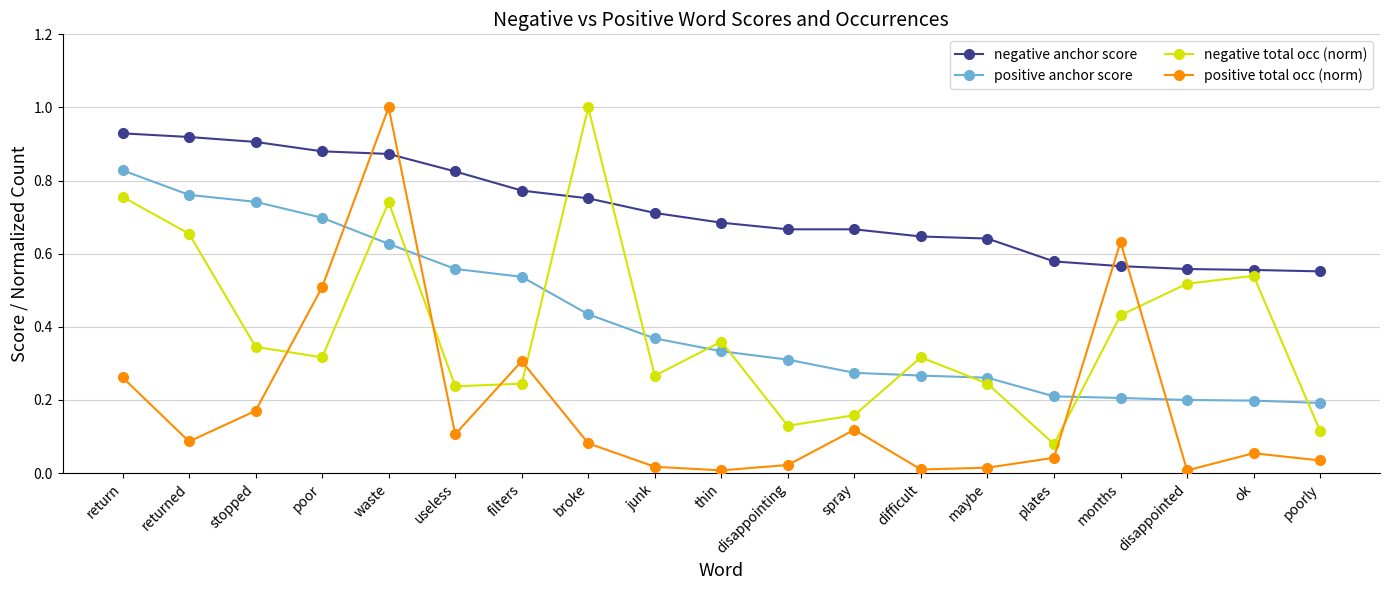

Is it true that negative anchor score equals 1.3 at waste?

False